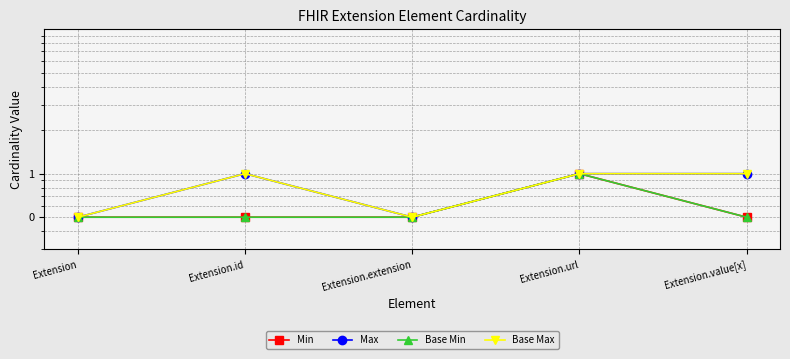

True or false: Base Min and Max intersect in this chart.

False